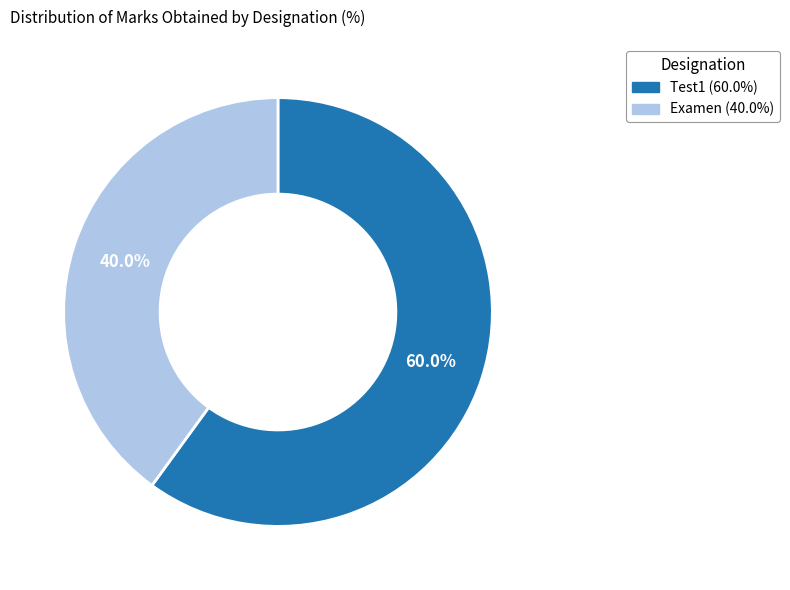

Which category has the smallest portion of the pie?

Examen